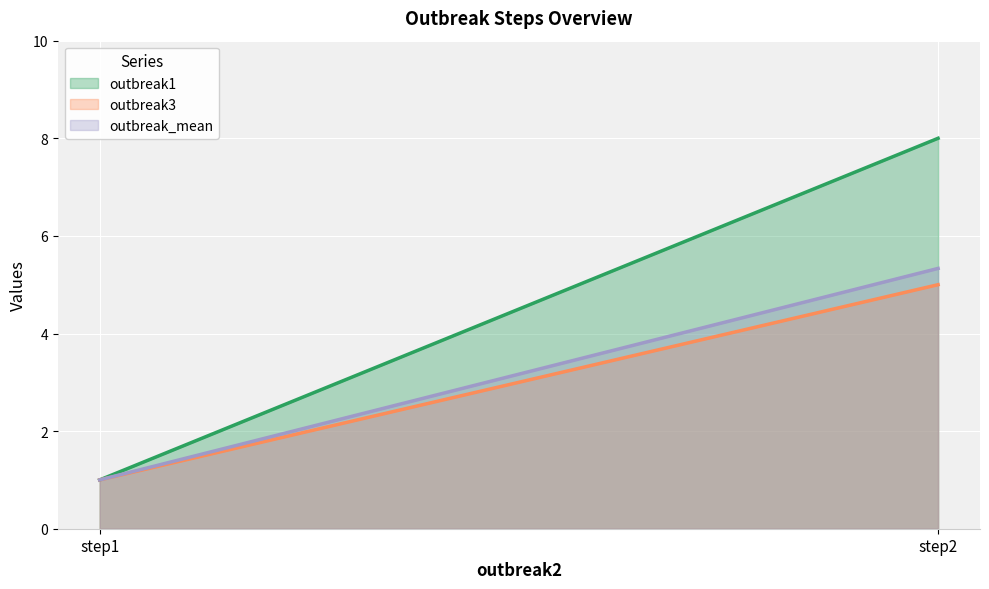

The value of outbreak1 at step1 is 1.7. True or false?

False